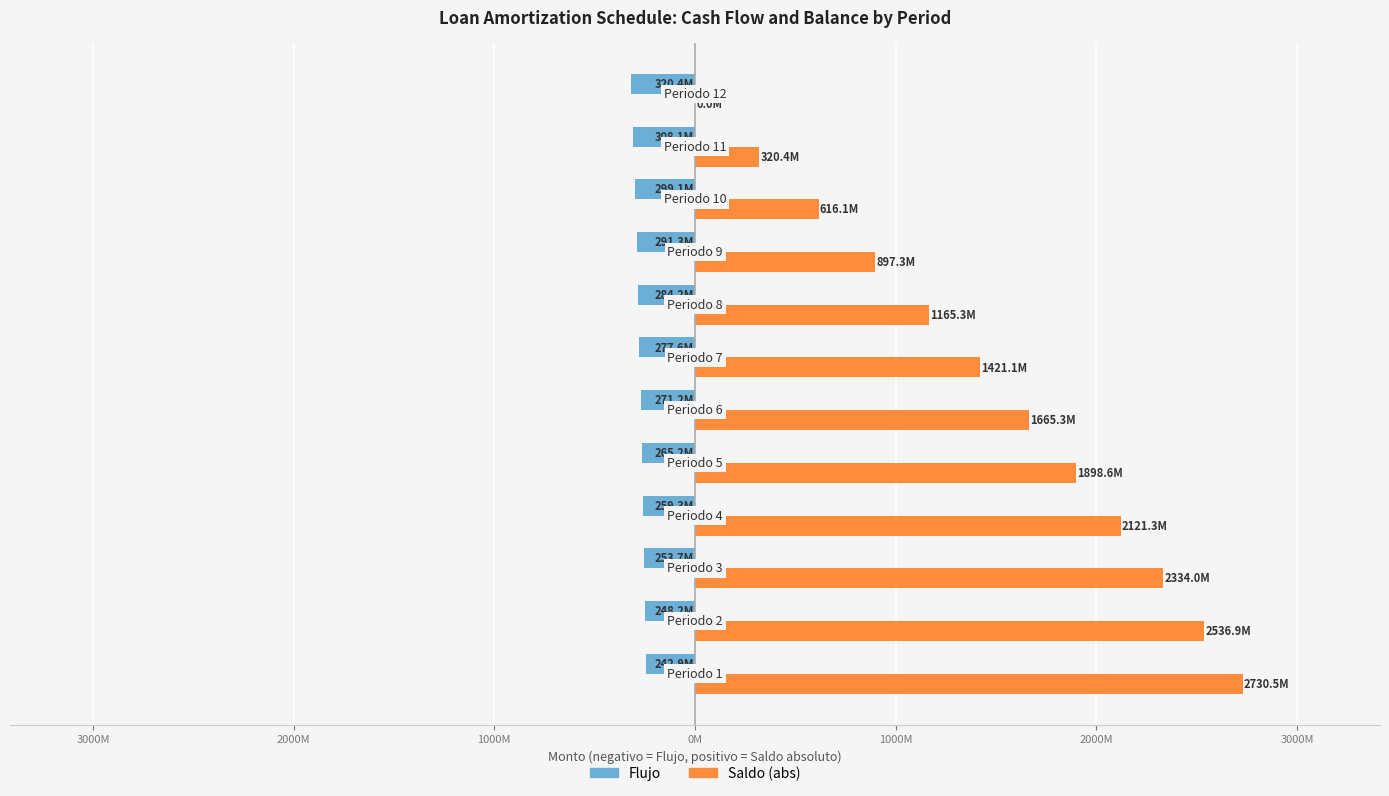

Reading right to left, transcribe all the data shown in this chart.

Flujo: -320384289.0	-308061816.3	-299089142.0	-291320592.9	-284215212.6	-277553918.5	-271225327.6	-265164426.4	-259329512.4	-253691914.3	-248230835.9	-242930533.3
Saldo (abs): 0.0	320384289.0	616123632.6	897267426.1	1165282371.6	1421076062.9	1665323511.2	1898577292.9	2121315411.1	2333965611.2	2536919142.6	2730539194.6